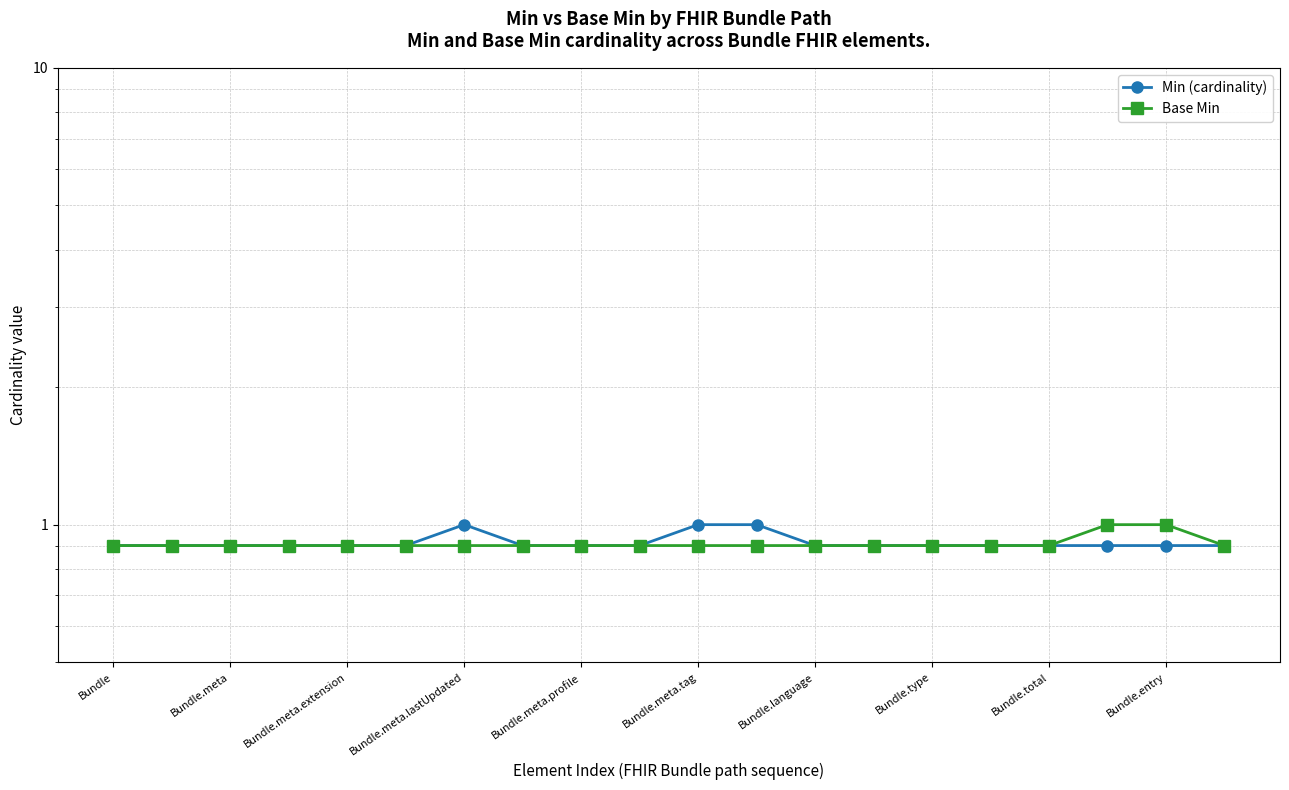

Rank the series by their maximum value, from lowest to highest.

Min (cardinality), Base Min